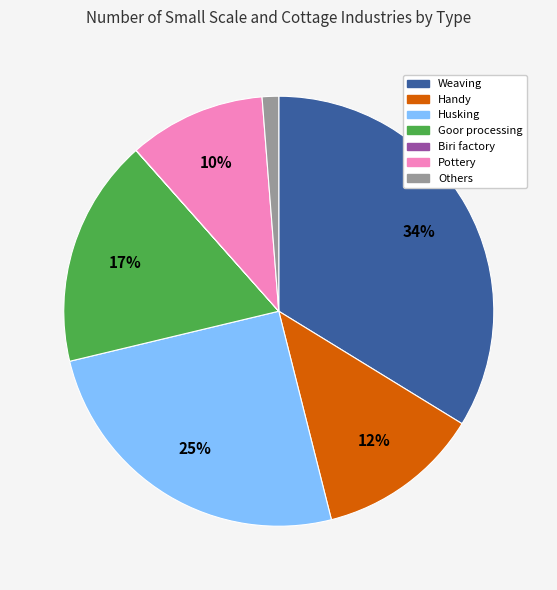

To the nearest percent, what portion does Handy represent?

12%